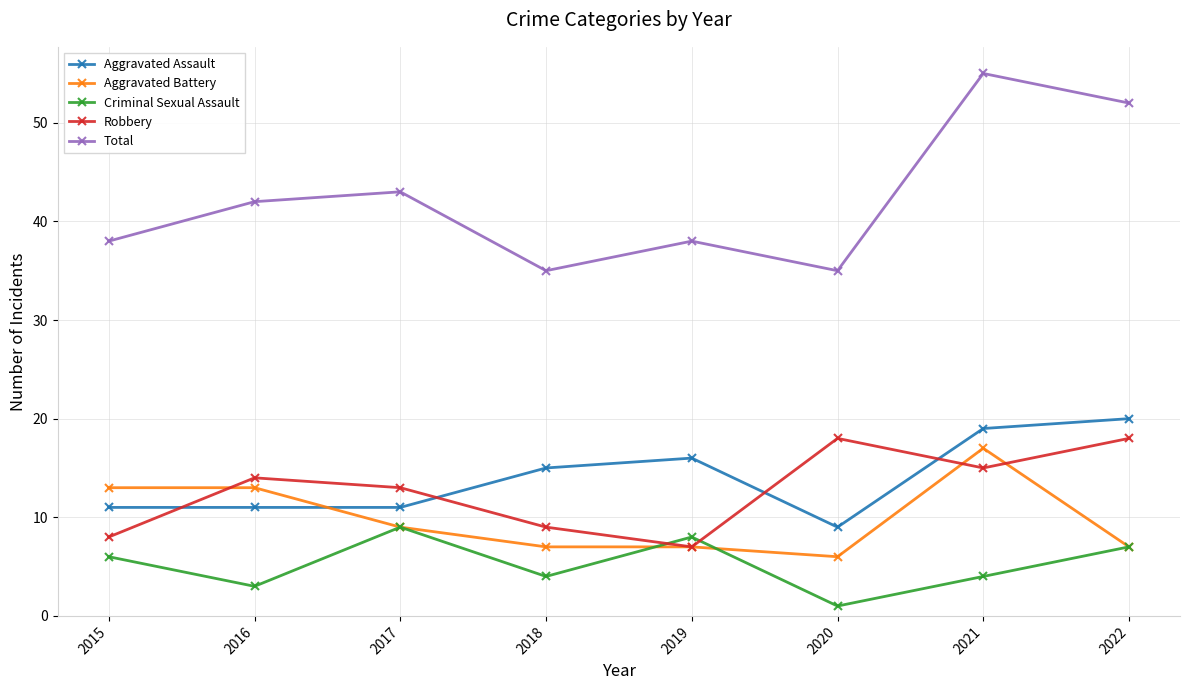

Reading left to right, what are all the values shown in this chart?

Aggravated Assault: 2015=11	2016=11	2017=11	2018=15	2019=16	2020=9	2021=19	2022=20
Aggravated Battery: 2015=13	2016=13	2017=9	2018=7	2019=7	2020=6	2021=17	2022=7
Criminal Sexual Assault: 2015=6	2016=3	2017=9	2018=4	2019=8	2020=1	2021=4	2022=7
Robbery: 2015=8	2016=14	2017=13	2018=9	2019=7	2020=18	2021=15	2022=18
Total: 2015=38	2016=42	2017=43	2018=35	2019=38	2020=35	2021=55	2022=52